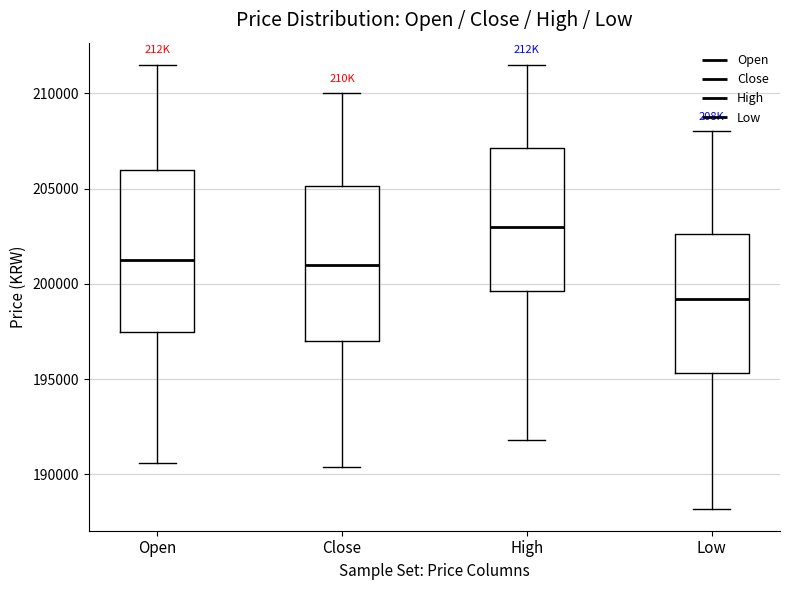

Where is the lower edge of the box for High on the y-axis? The values are not printed on the chart, so give them approximately, as read against the axis.

199500